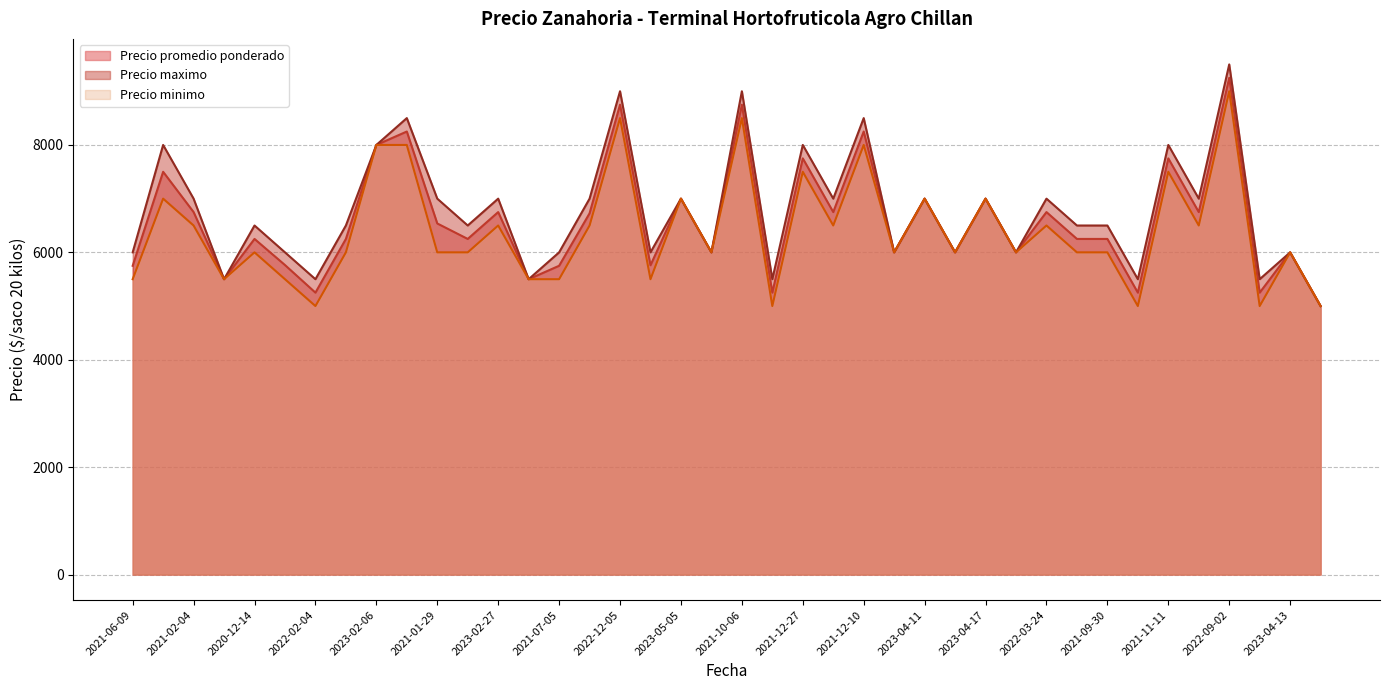

What is the spread (max minus min) of values at 2021-03-15?

500